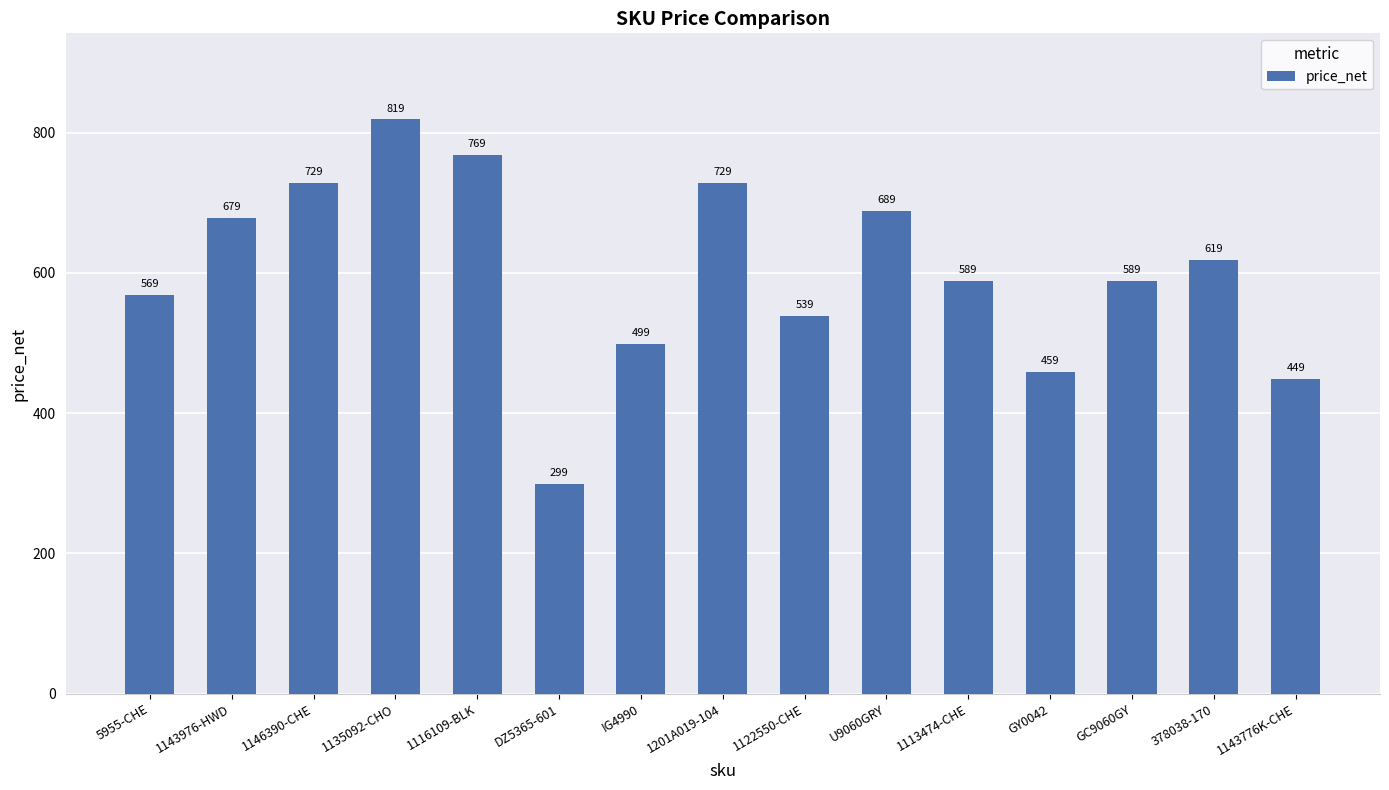

Which category has the highest value across all series?

1135092-CHO